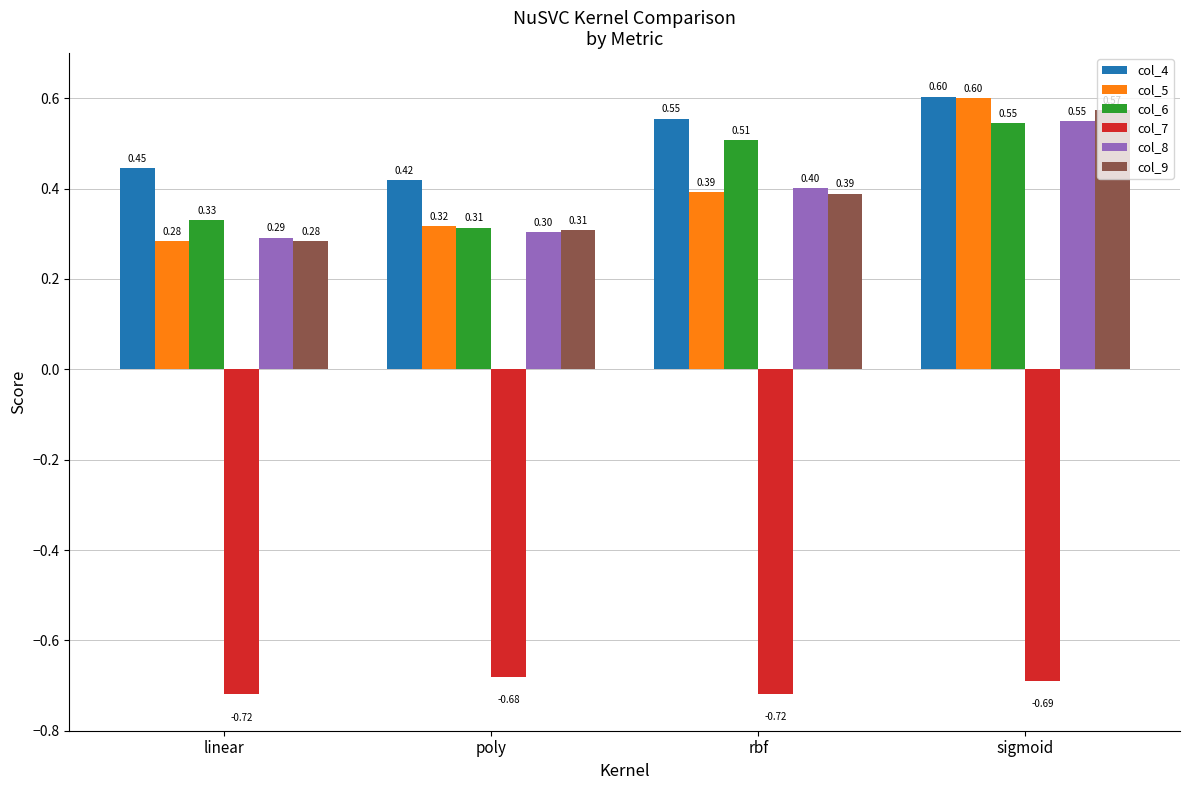

At which label does col_8 reach its peak?

sigmoid